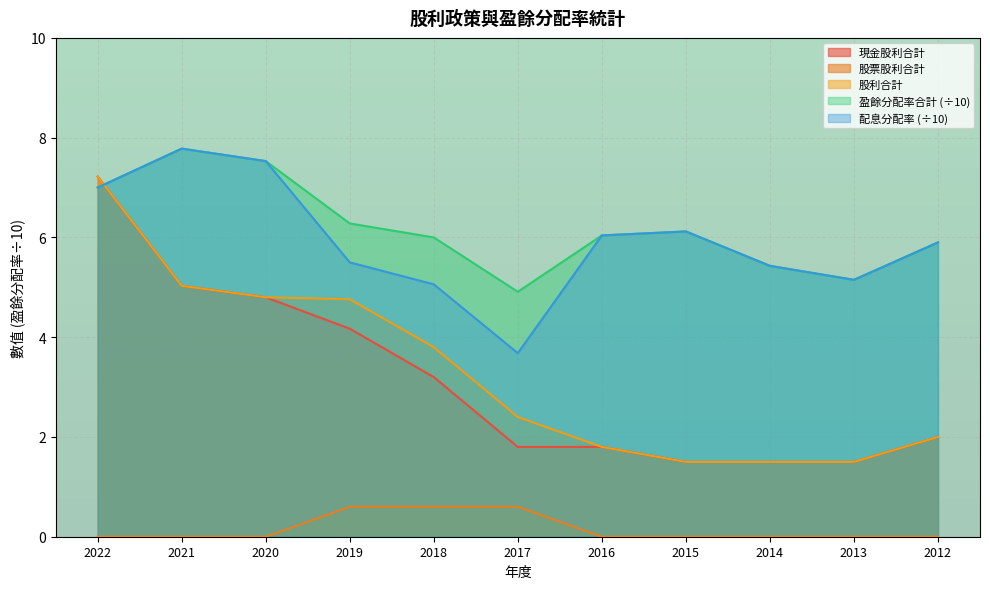

Which label corresponds to the largest value in the chart?

2021